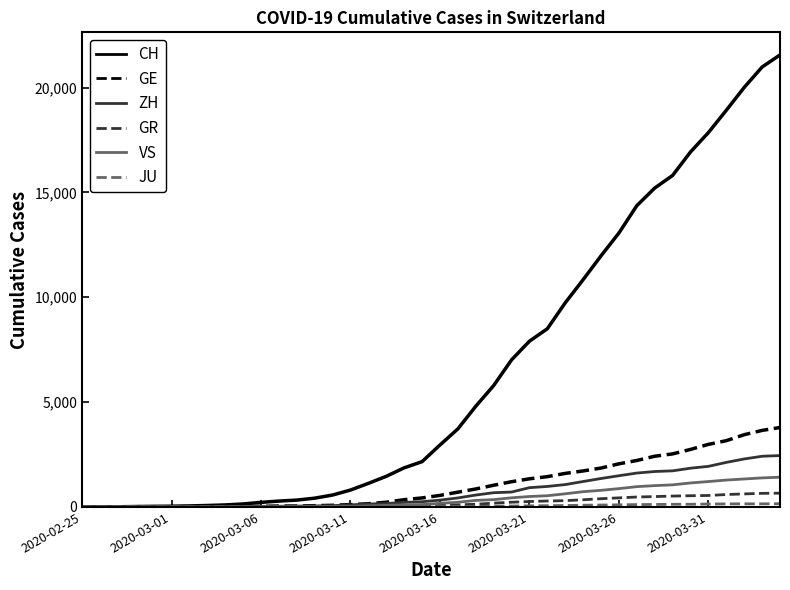

What is the maximum value for CH?

21554